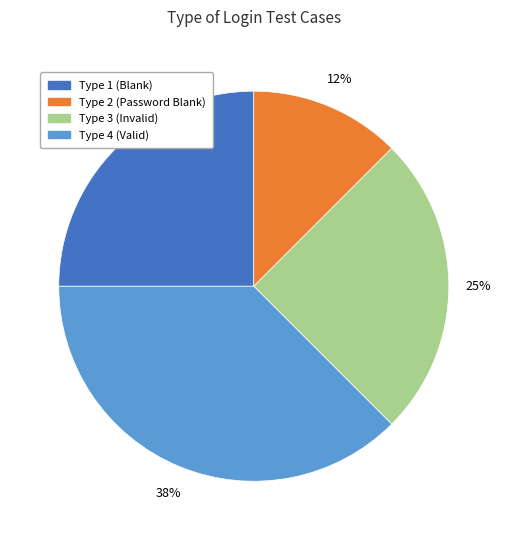

To the nearest percent, what portion does Type 1 (Blank) represent?

25%